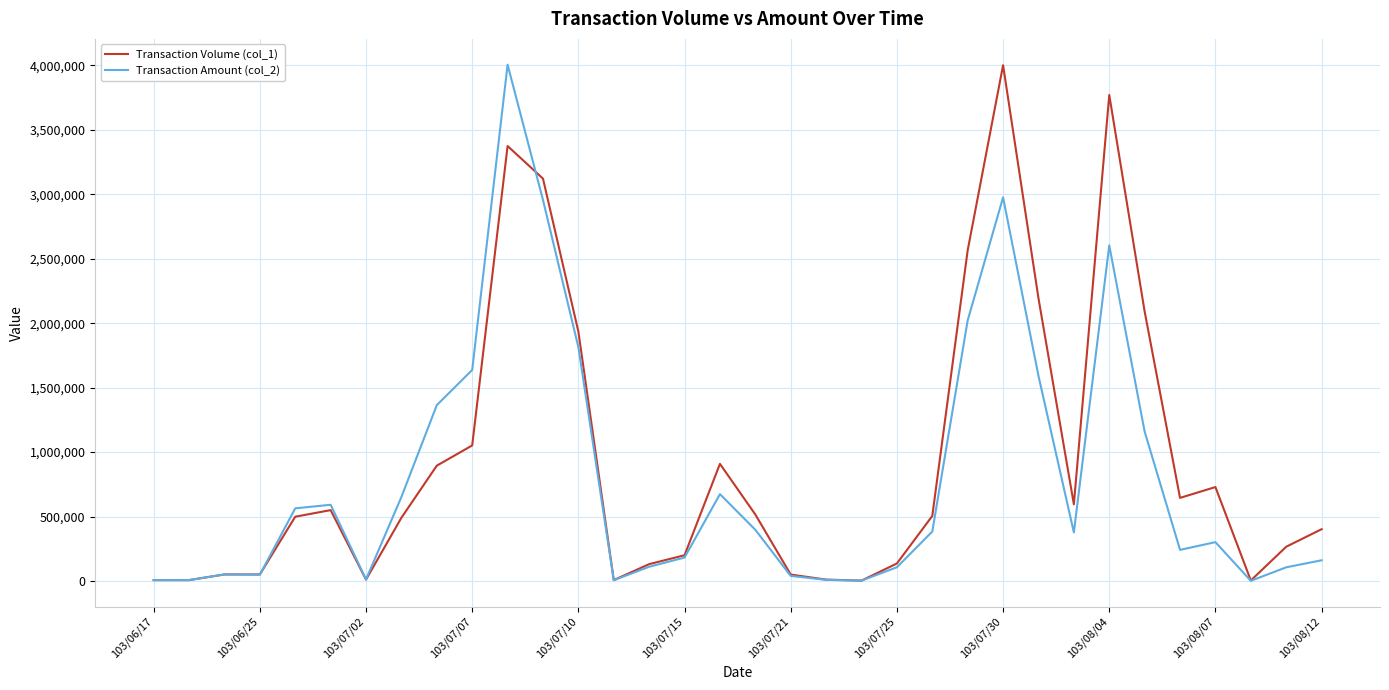

How many lines are shown in the chart?

2